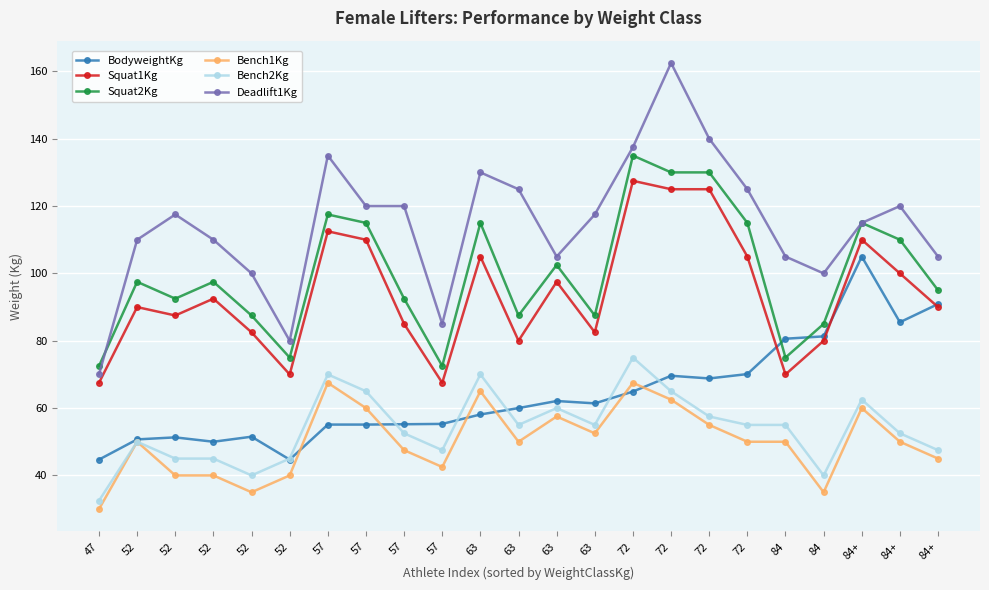

What are all the series names shown in the legend?

BodyweightKg, Squat1Kg, Squat2Kg, Bench1Kg, Bench2Kg, Deadlift1Kg